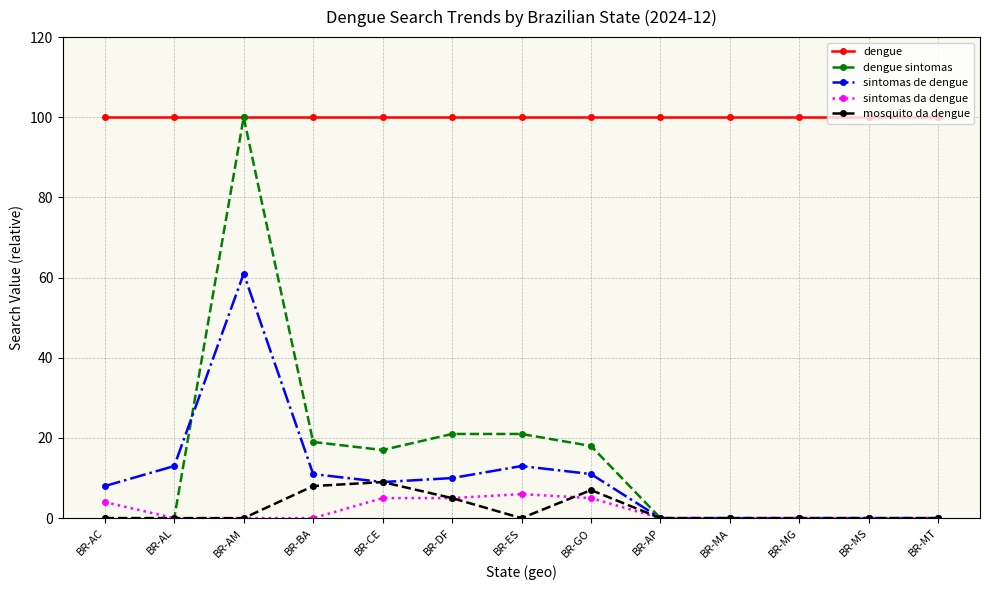

Where is mosquito da dengue nearest to the value 4?

BR-DF